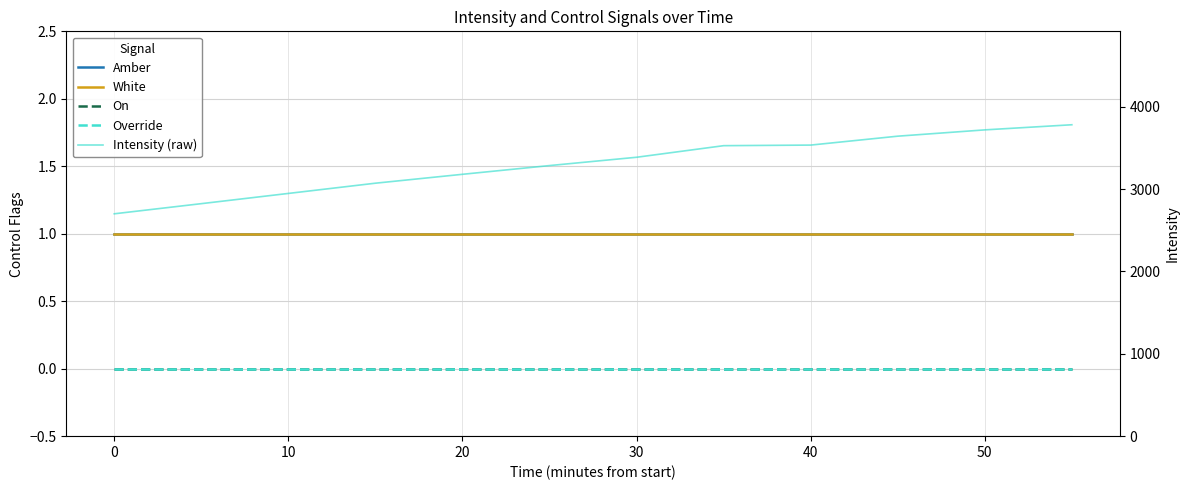

What is the sum of all Amber values?

12.0